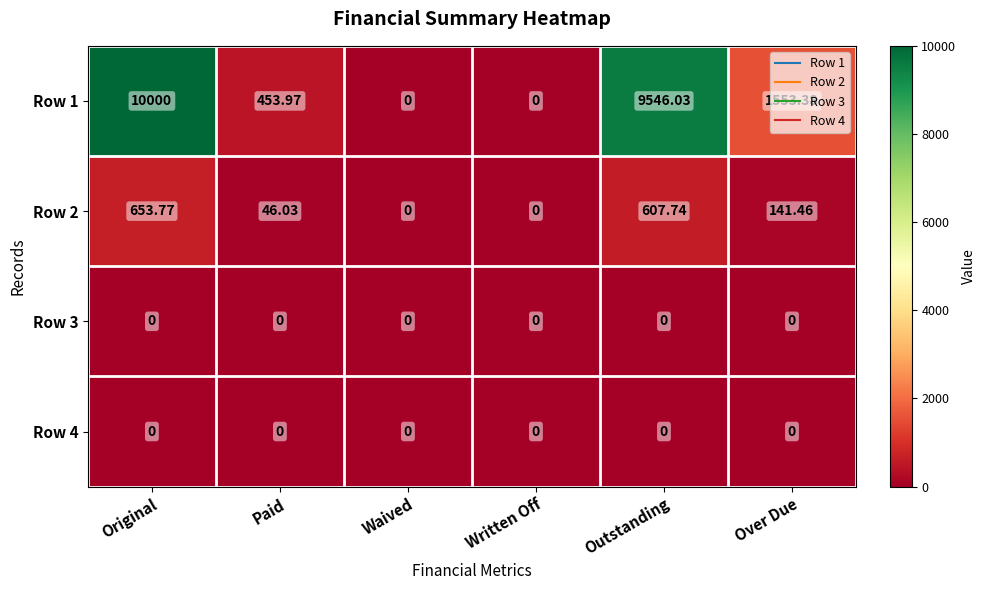

How many distinct data groups are displayed?

4